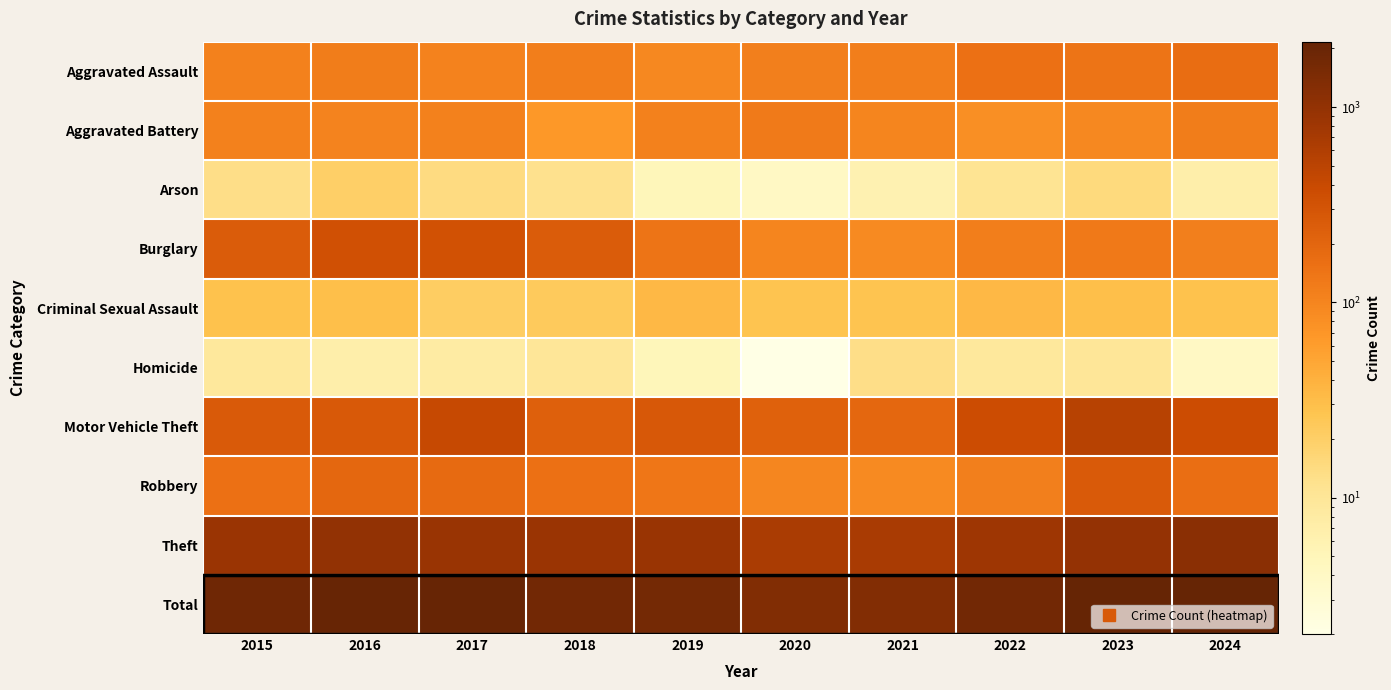

Which series has the largest total across all categories?

Total